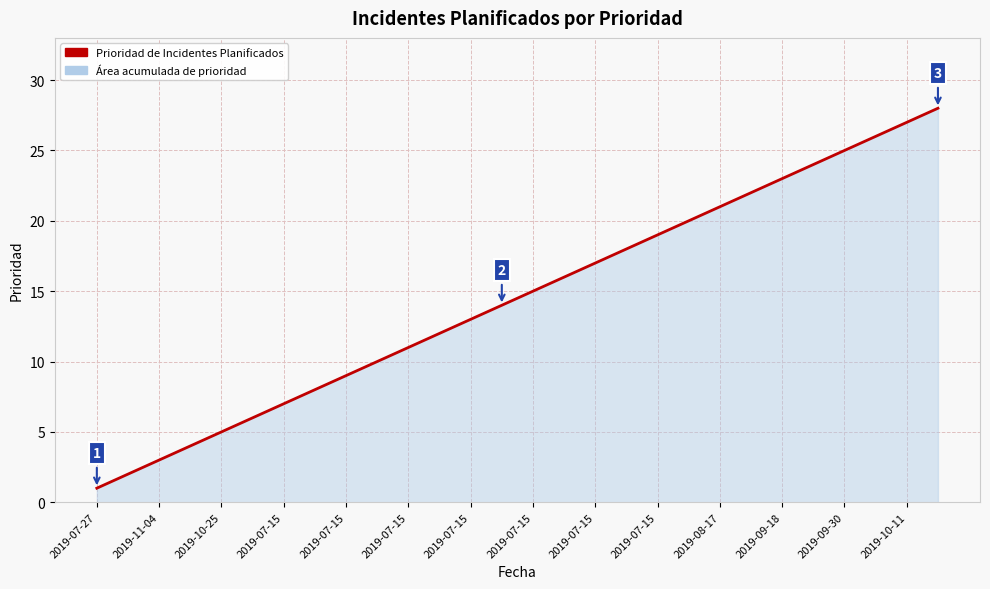

What is the greatest value displayed?

28